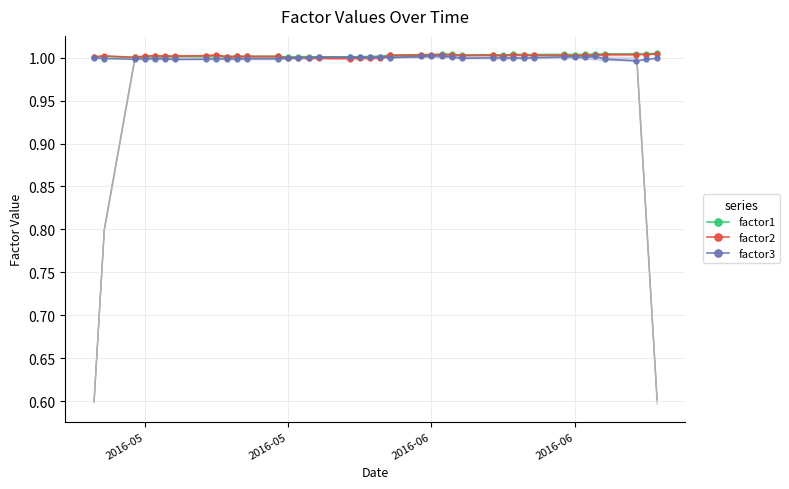

What is the lowest value of the factor3 series?

1.0